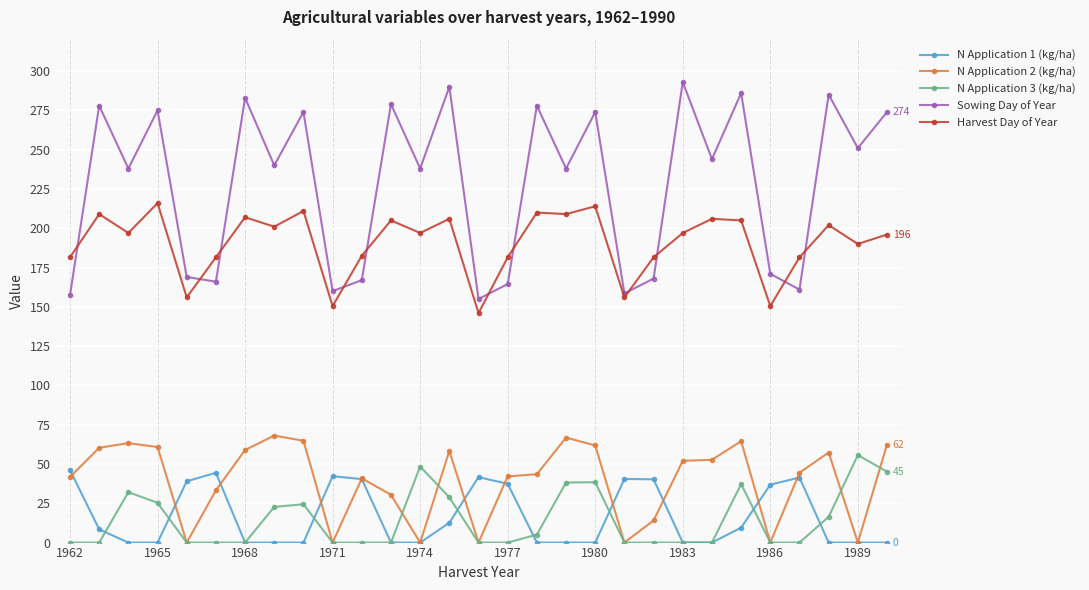

True or false: Harvest Day of Year and N Application 2 (kg/ha) cross at least once.

False